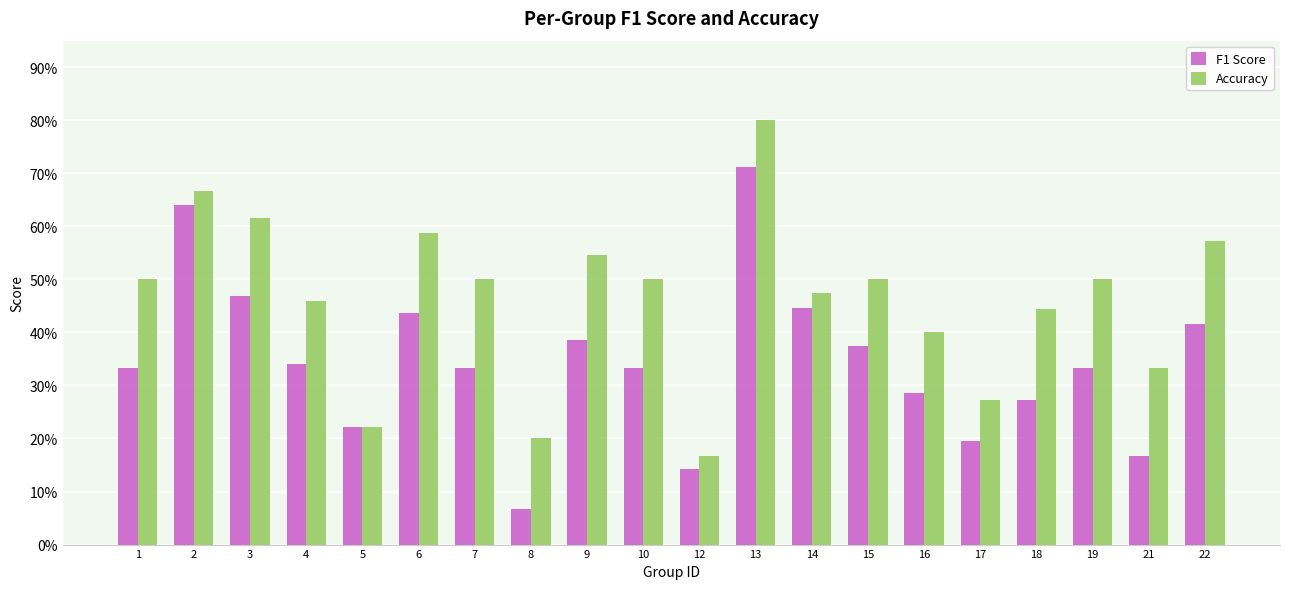

Which category has the highest value in the Accuracy series?

13